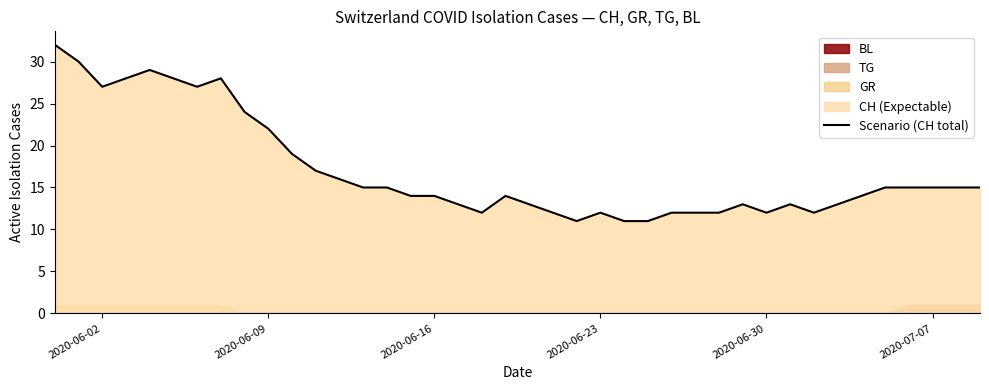

At which label is Scenario (CH total) closest to 21?

2020-06-09